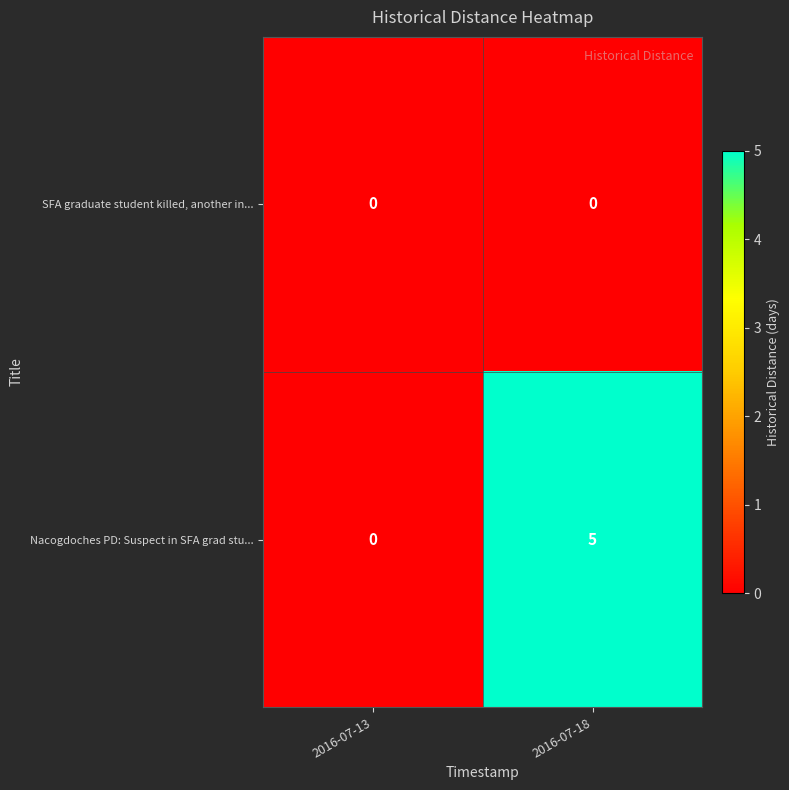

What is the sum of the Nacogdoches PD: Suspect in SFA grad stu... values at 2016-07-13 and 2016-07-18?

5